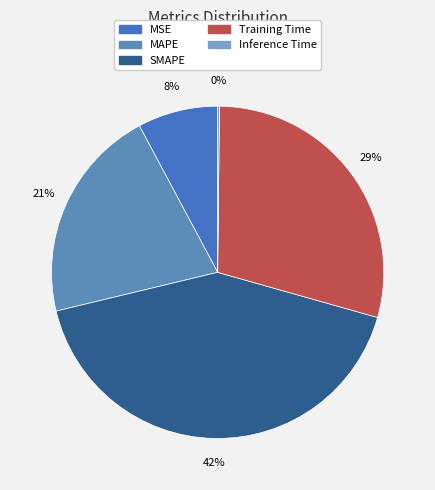

Rank the categories by value from highest to lowest.

SMAPE, Training Time, MAPE, MSE, Inference Time